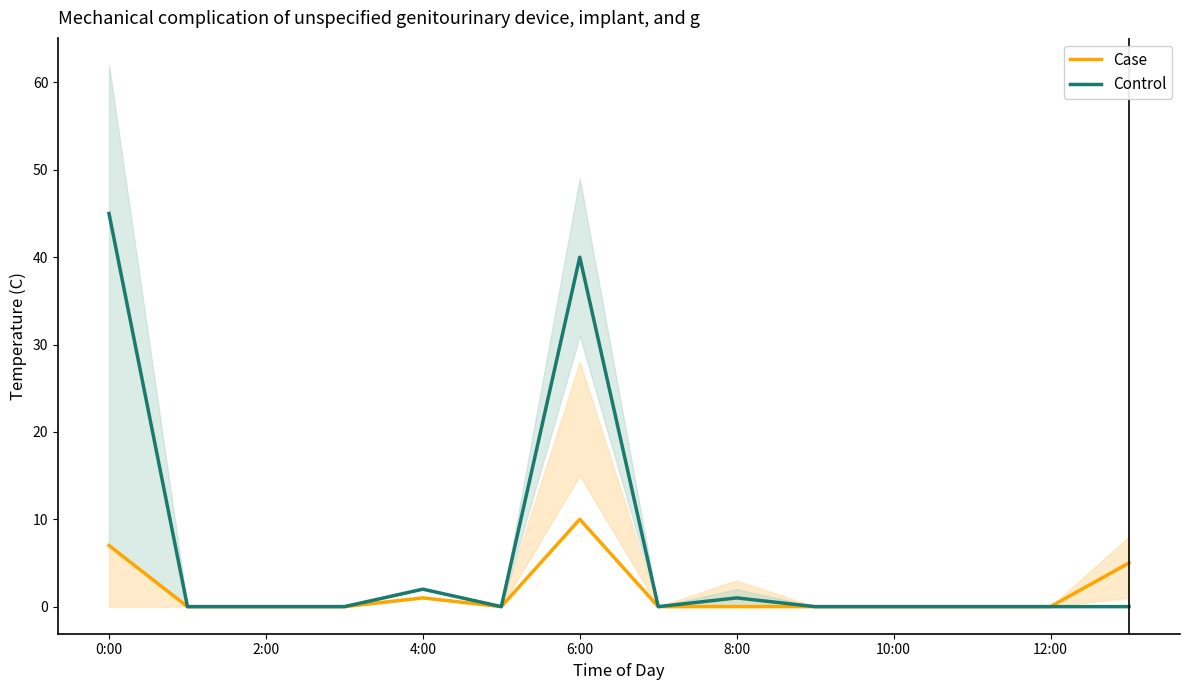

What is the sum of all Control values?

88